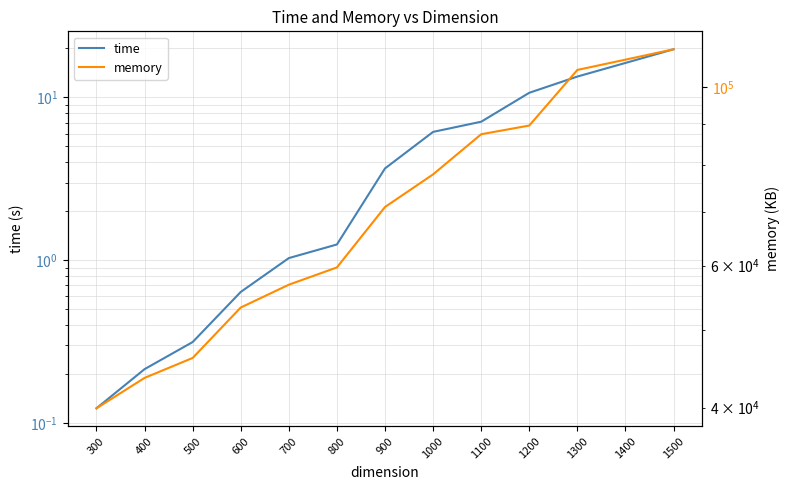

What is the difference between the highest and lowest values at 1400?

108031.7